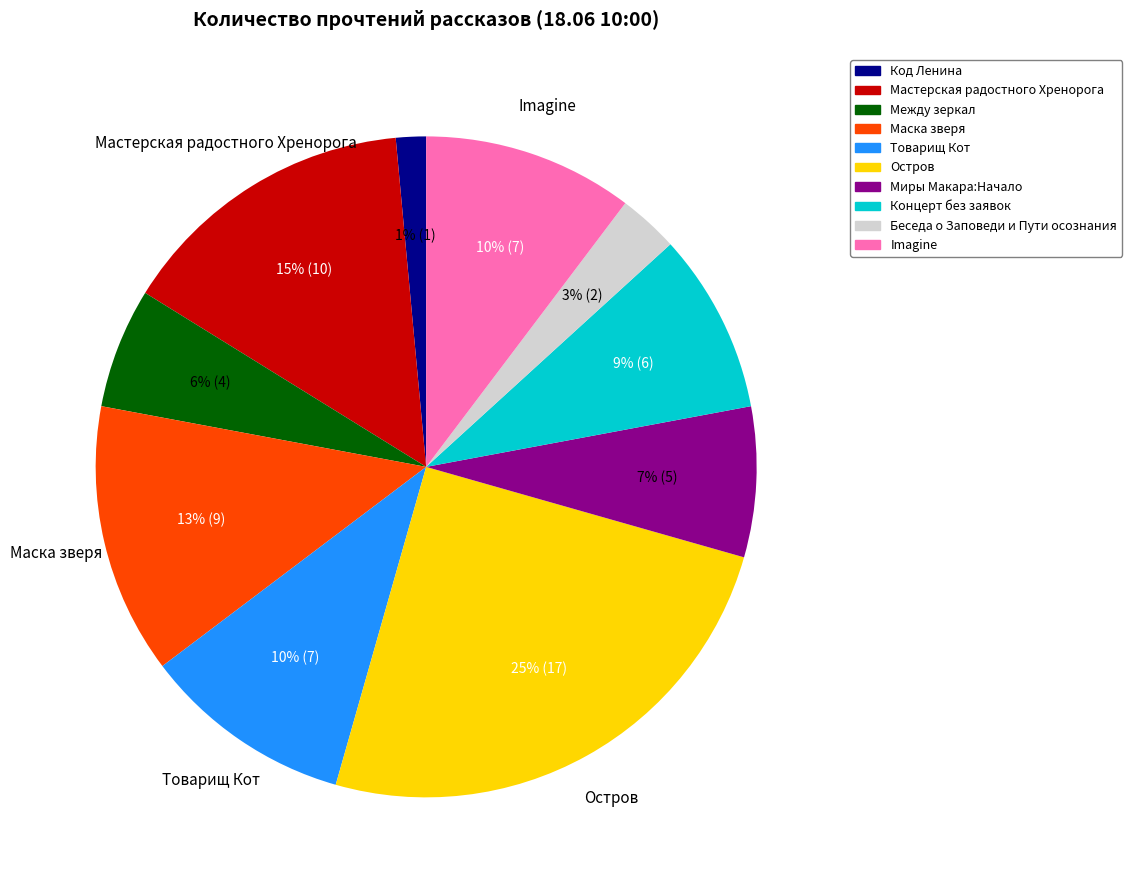

How many slices are in this pie chart?

10